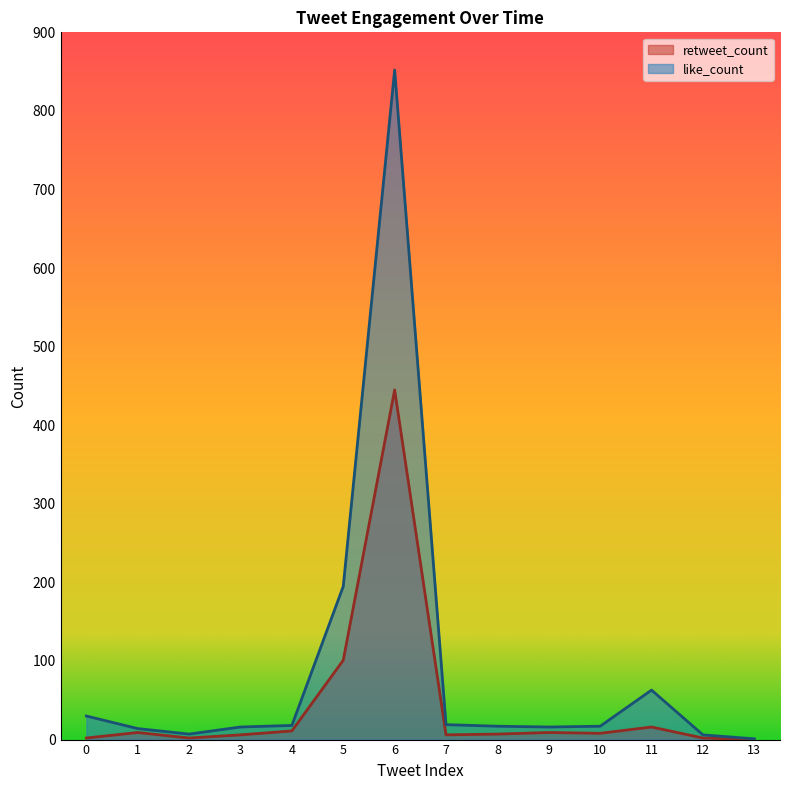

How many series are shown in this chart?

2